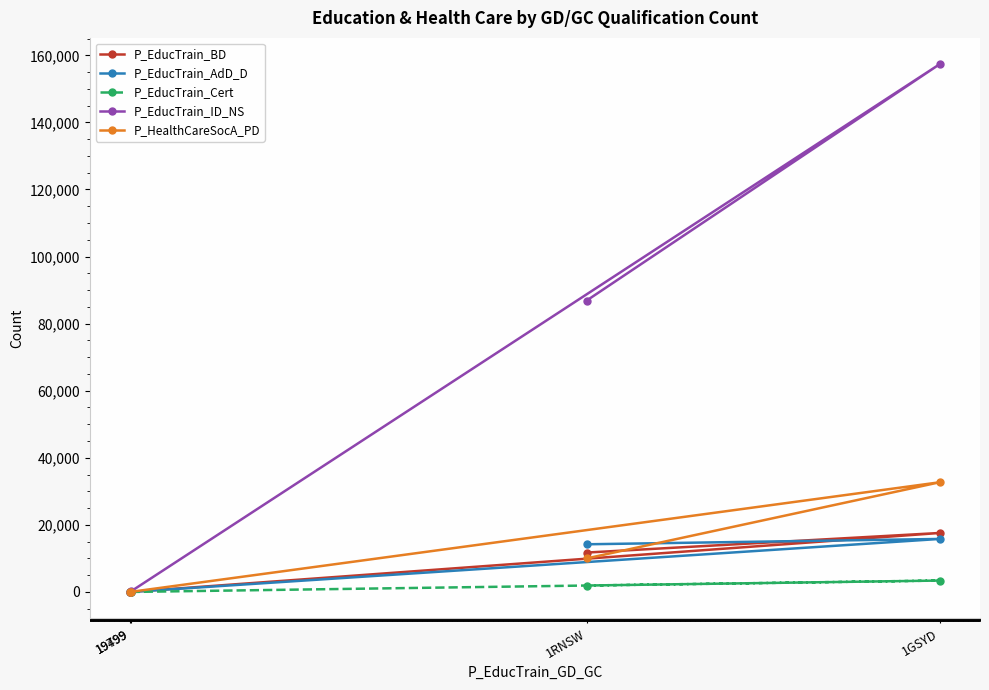

What is the maximum value shown in the chart?

157325